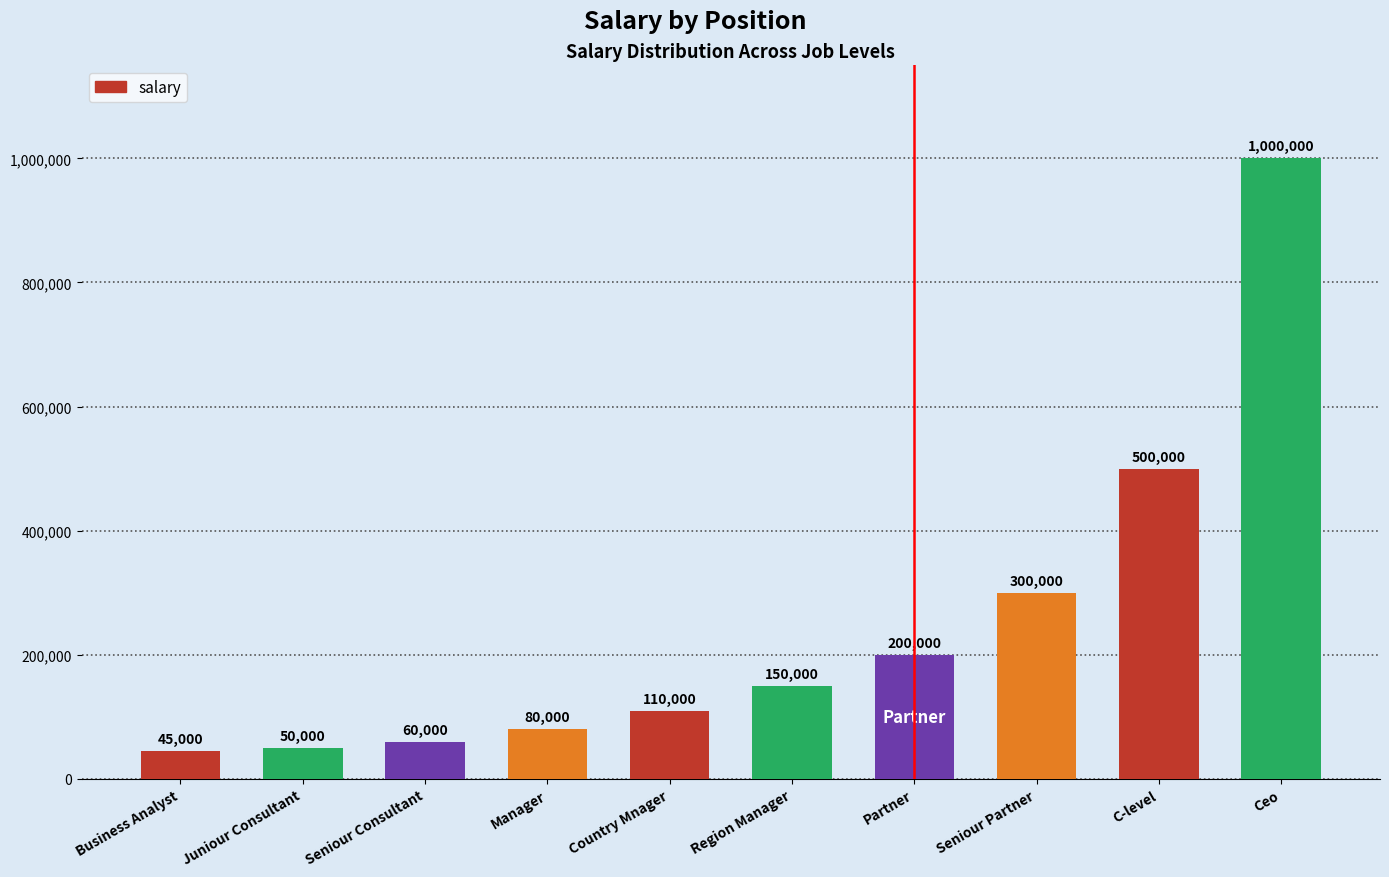

Reading right to left, what are all the values shown in this chart?

Ceo=1000000	C-level=500000	Seniour Partner=300000	Partner=200000	Region Manager=150000	Country Mnager=110000	Manager=80000	Seniour Consultant=60000	Juniour Consultant=50000	Business Analyst=45000